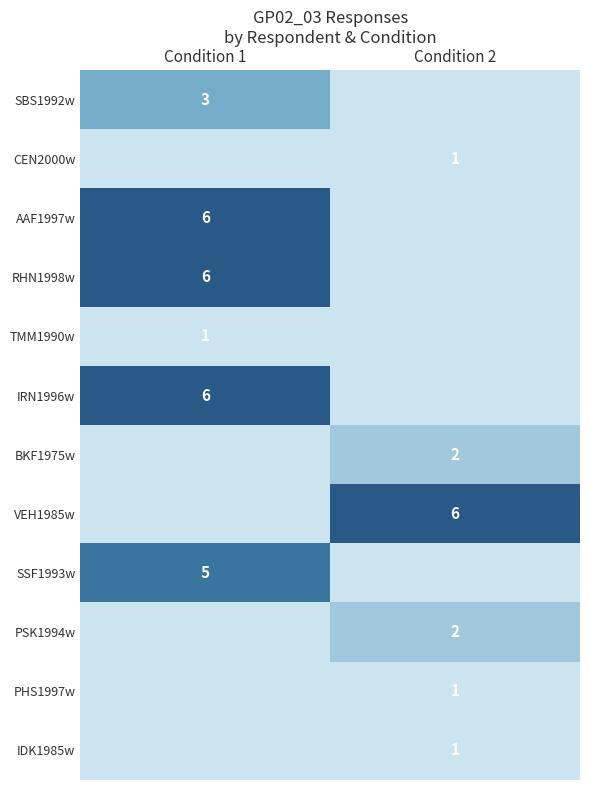

The value of SSF1993w at Condition 1 is 7. True or false?

False